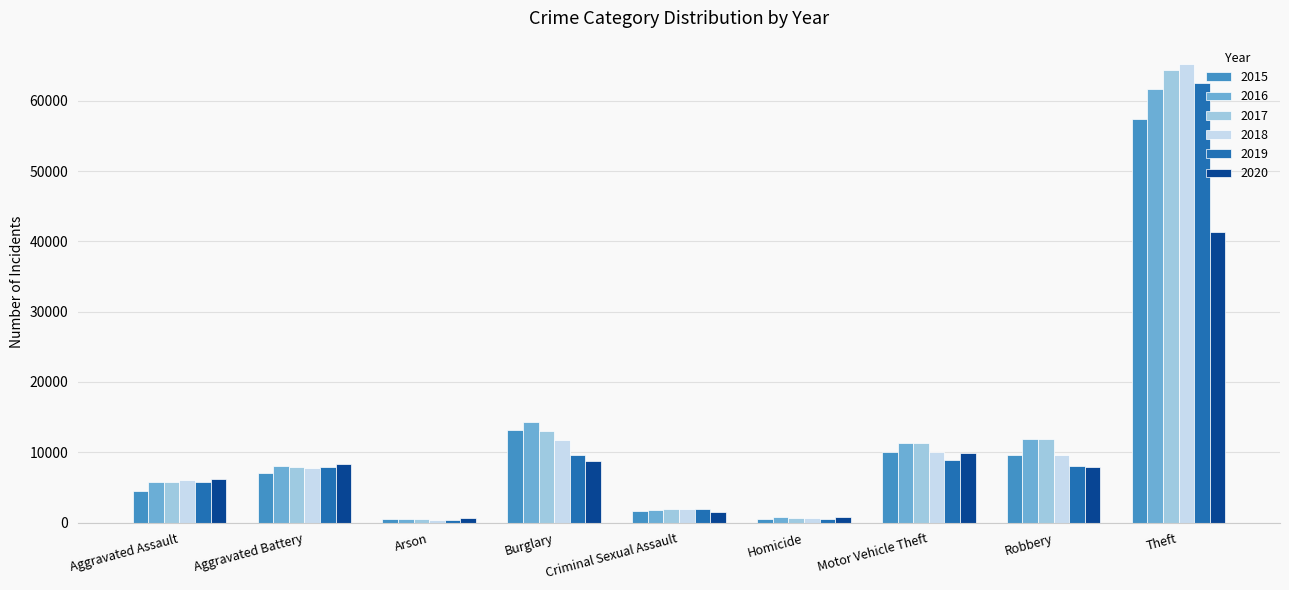

At which category is the sum across all series the highest?

Theft